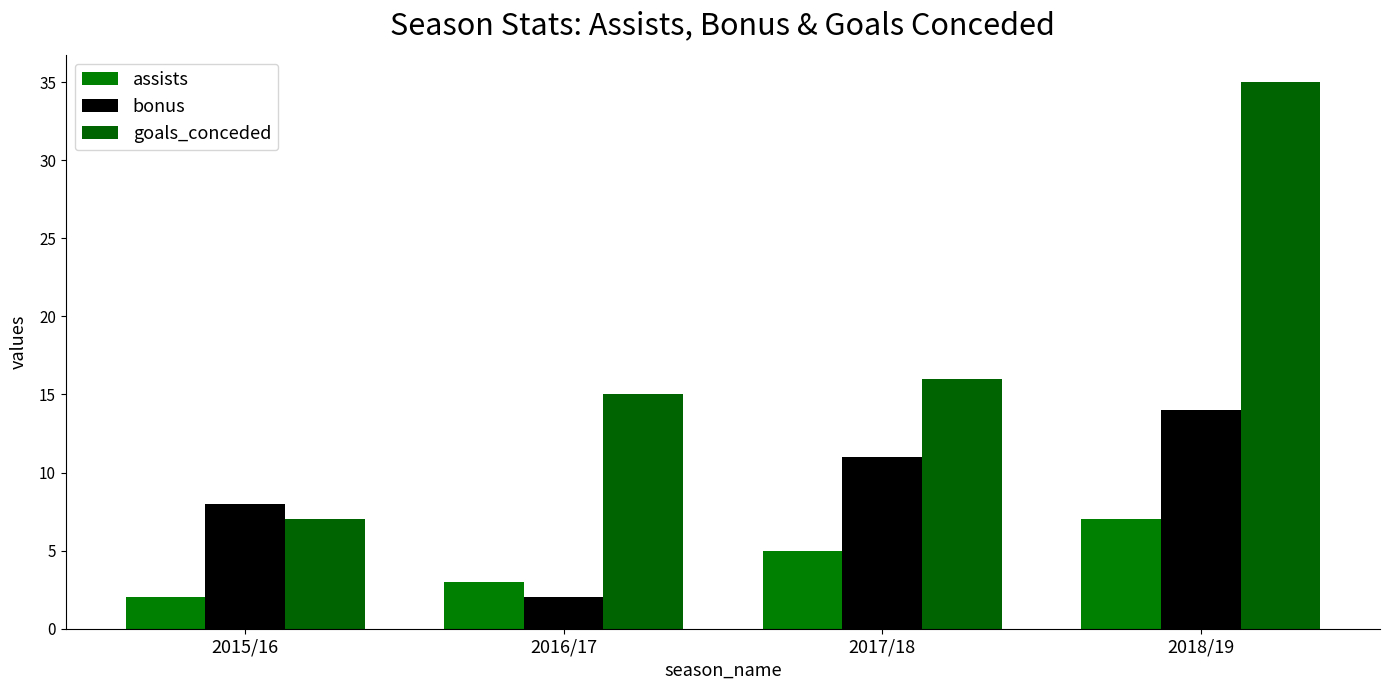

Reading right to left, extract all data points from this chart.

assists: 2018/19=7	2017/18=5	2016/17=3	2015/16=2
bonus: 2018/19=14	2017/18=11	2016/17=2	2015/16=8
goals_conceded: 2018/19=35	2017/18=16	2016/17=15	2015/16=7